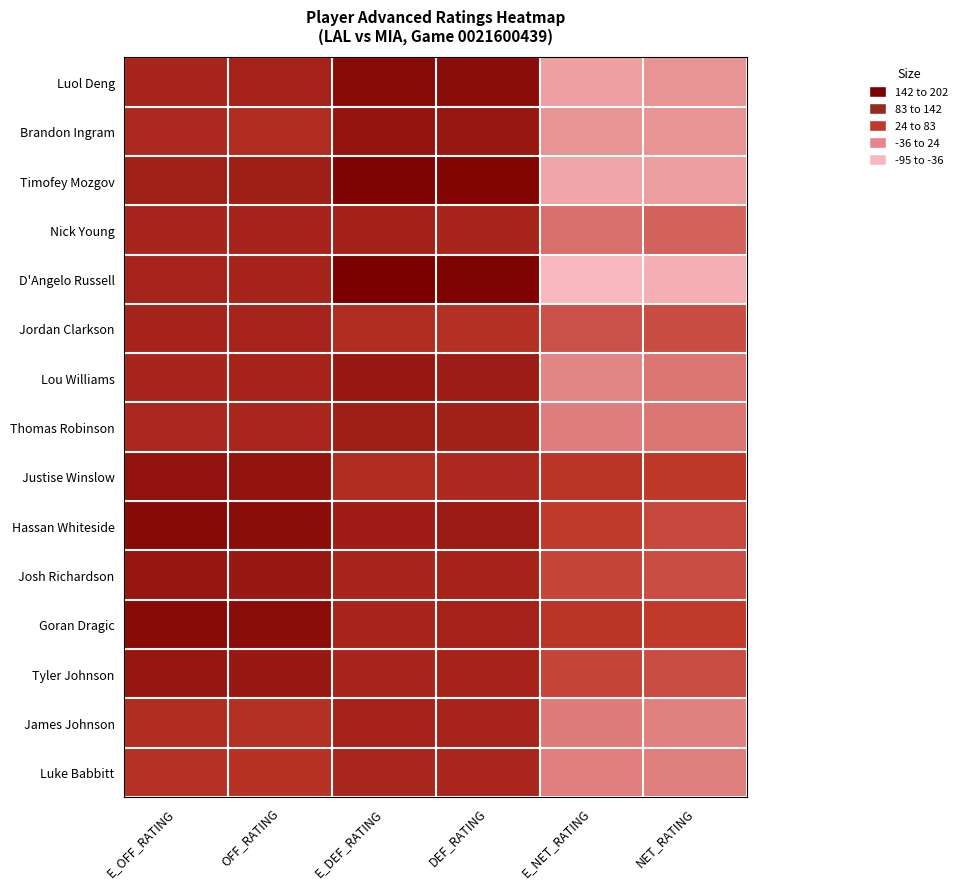

What is the minimum value shown in the chart?

-95.2